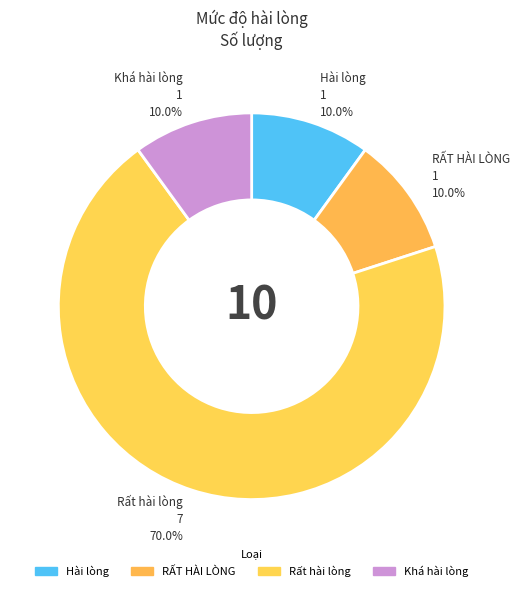

What percentage is NOT represented by Hài lòng?

90.0%